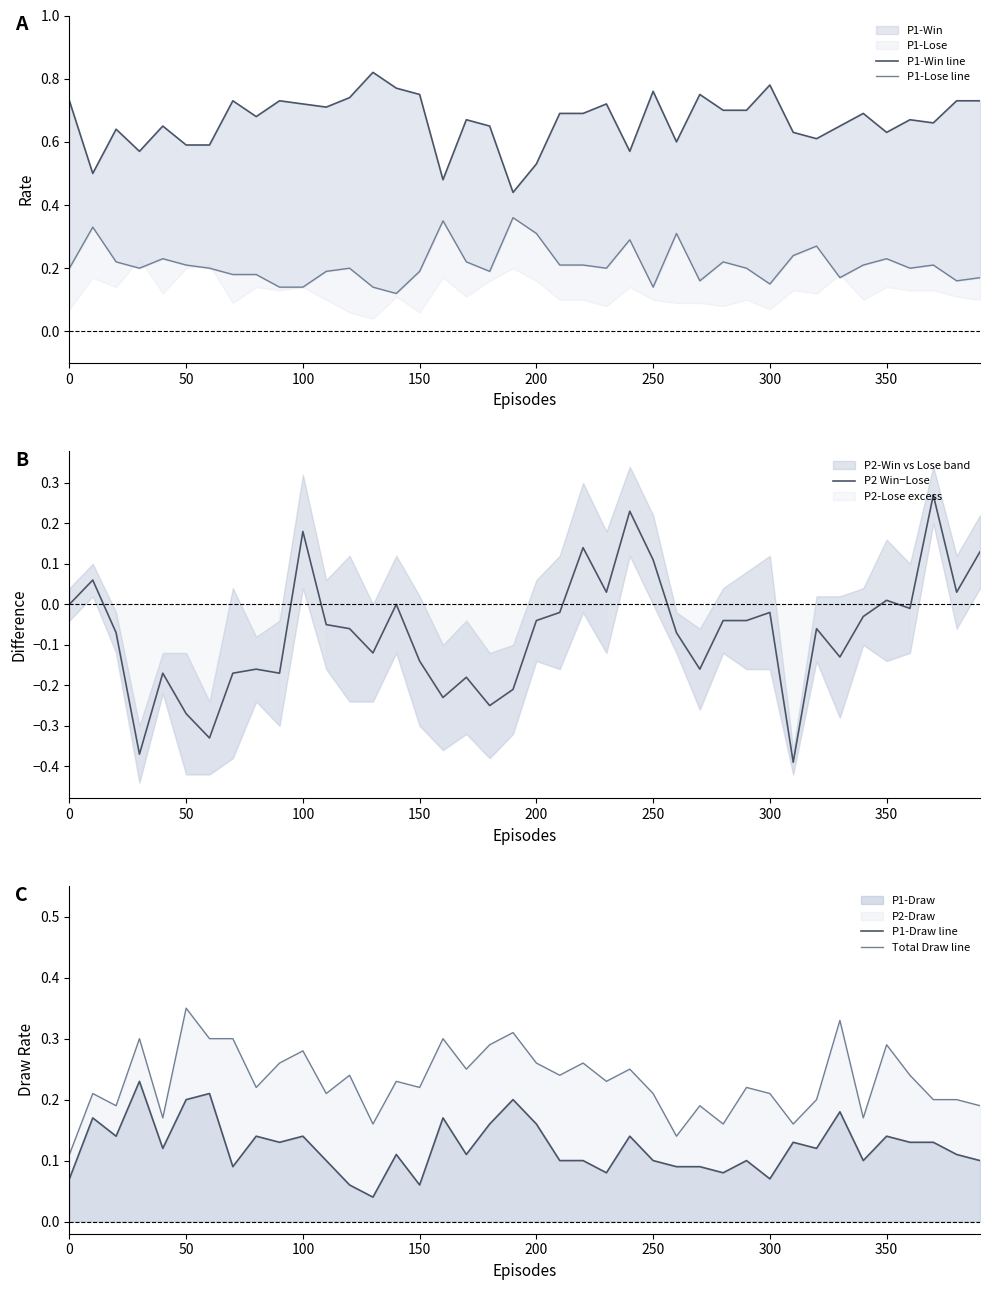

Is it true that P2 Win−Lose equals 0.3 at 100?

False